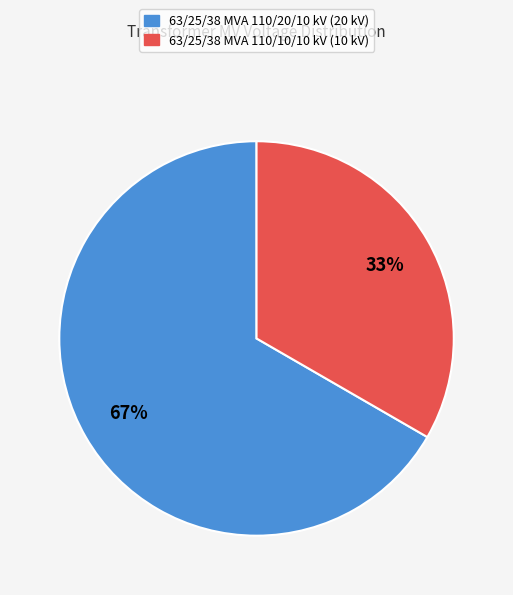

What is the largest slice in the pie chart?

63/25/38 MVA 110/20/10 kV